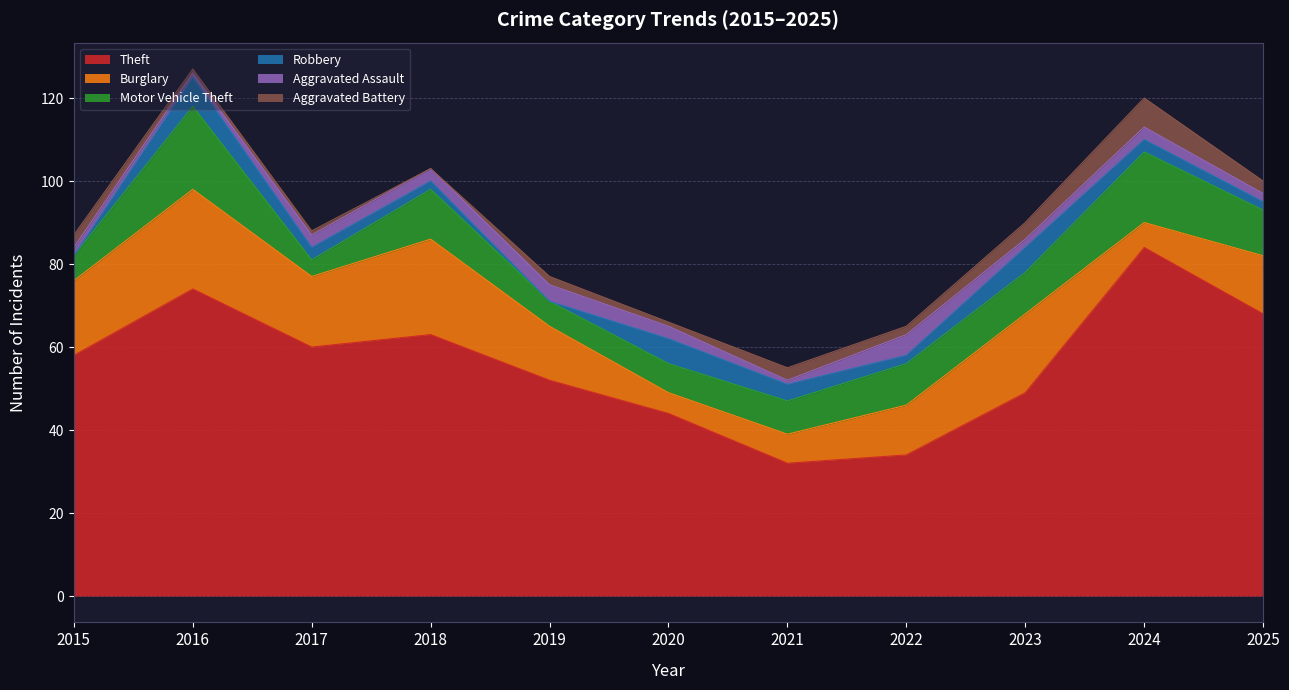

What is the difference between the highest and lowest values at 2023?

47